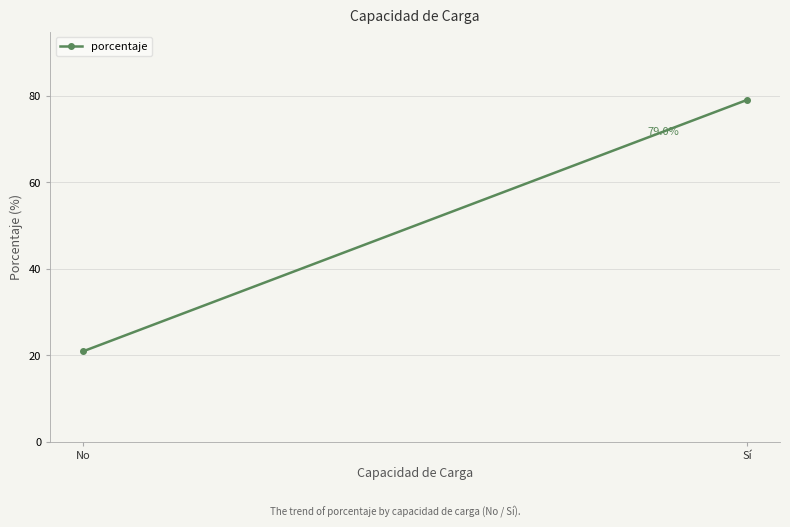

Which has a higher value, Sí or No?

Sí